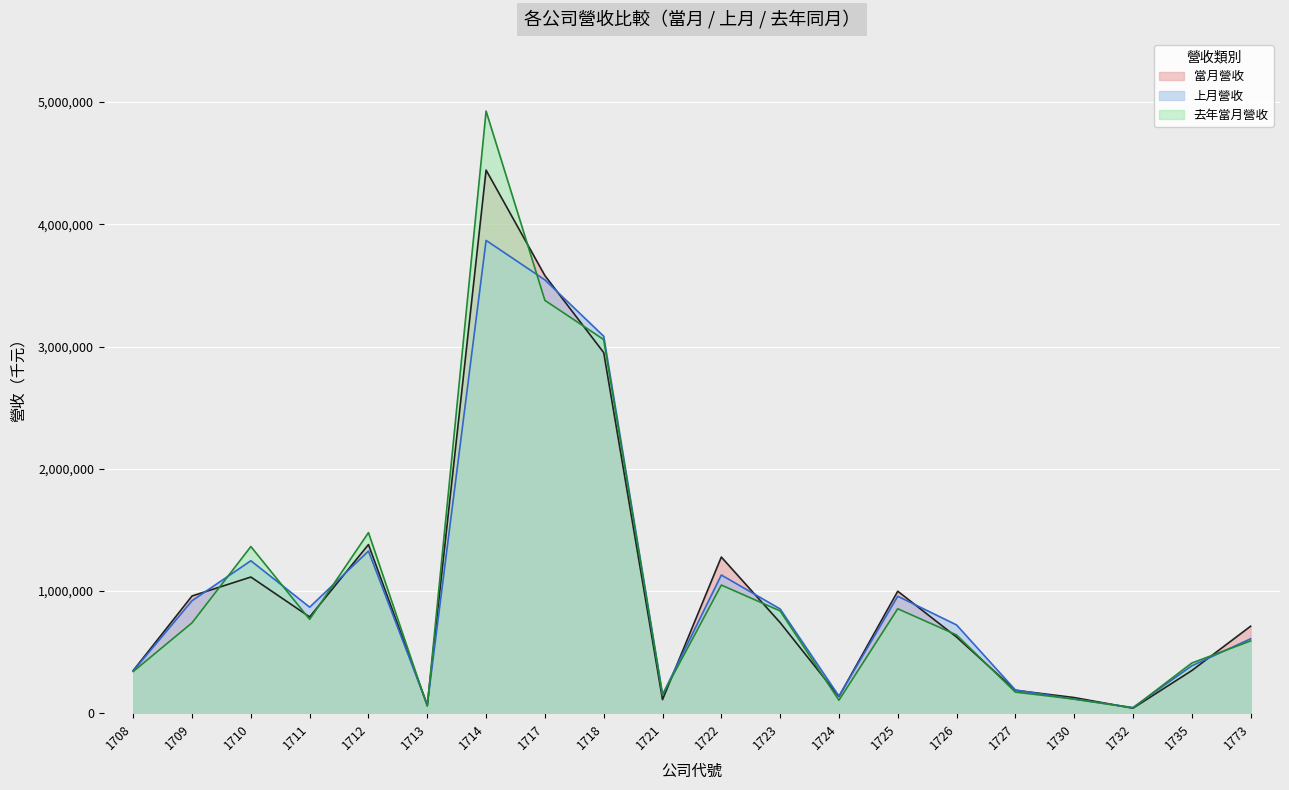

Does the chart display data point markers on the line(s)?

No